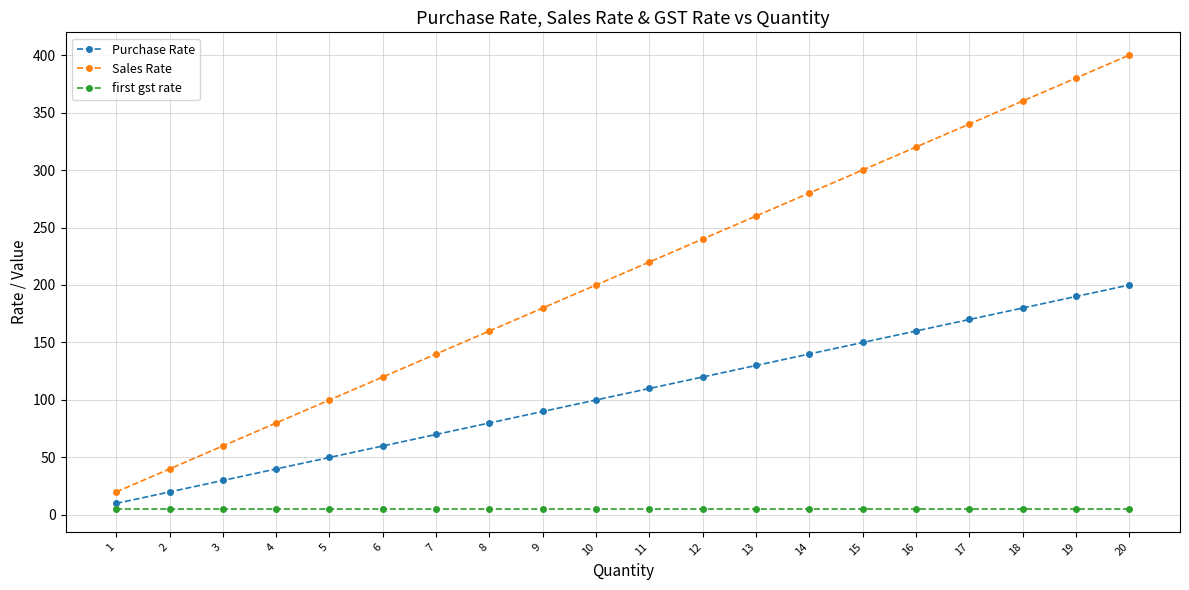

Count the number of data series in this chart.

3